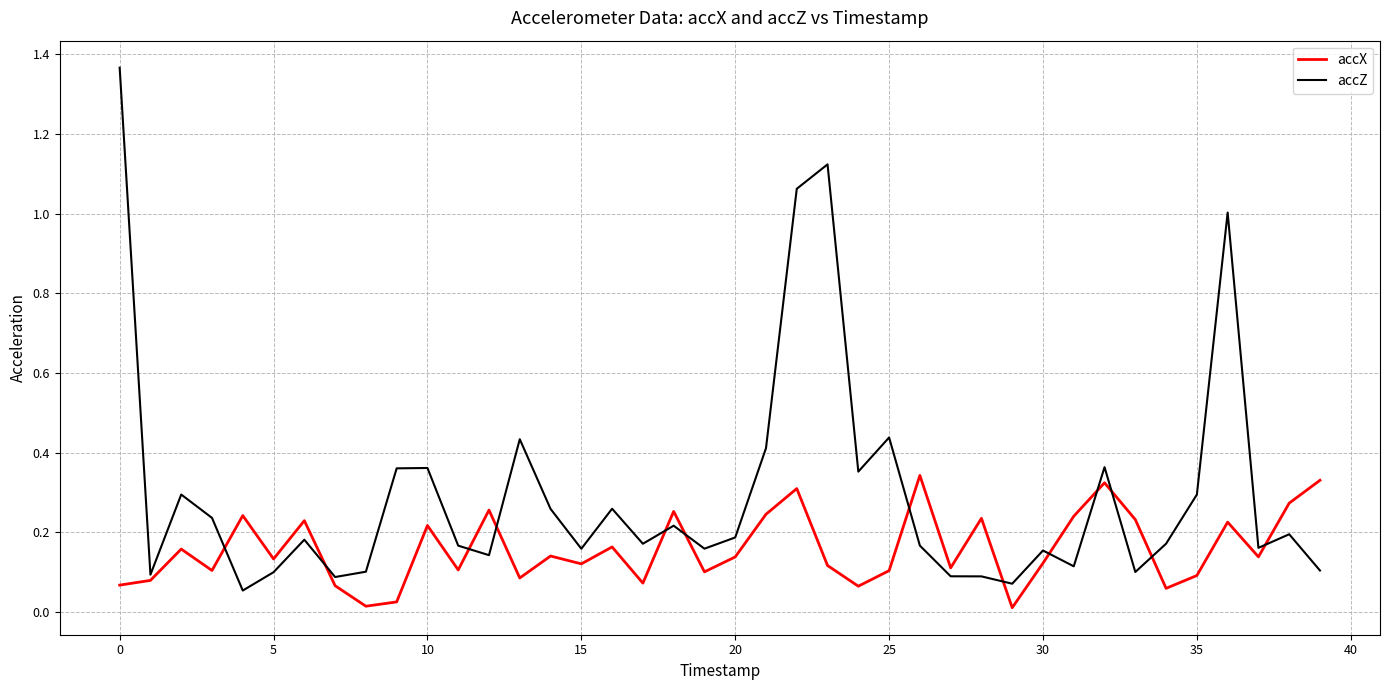

Which series has the widest spread of values?

accZ